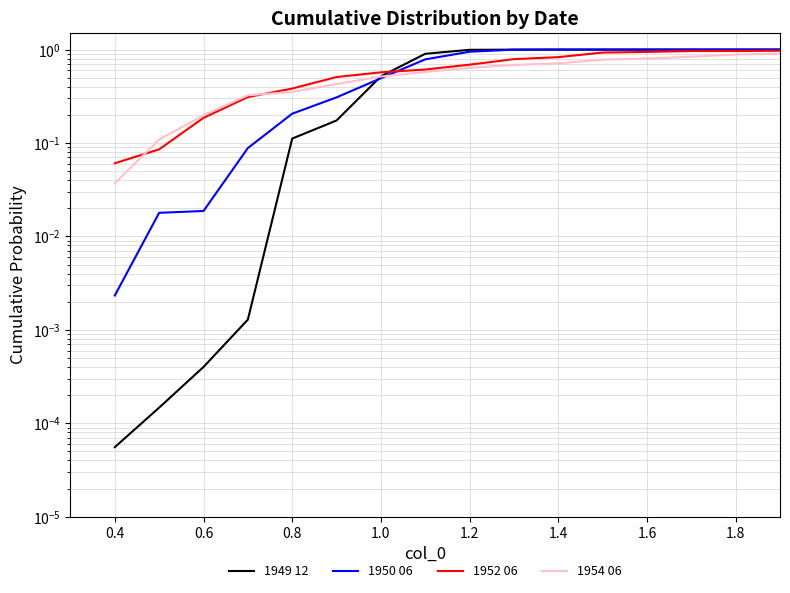

True or false: 1950 06 and 1952 06 cross at least once.

True